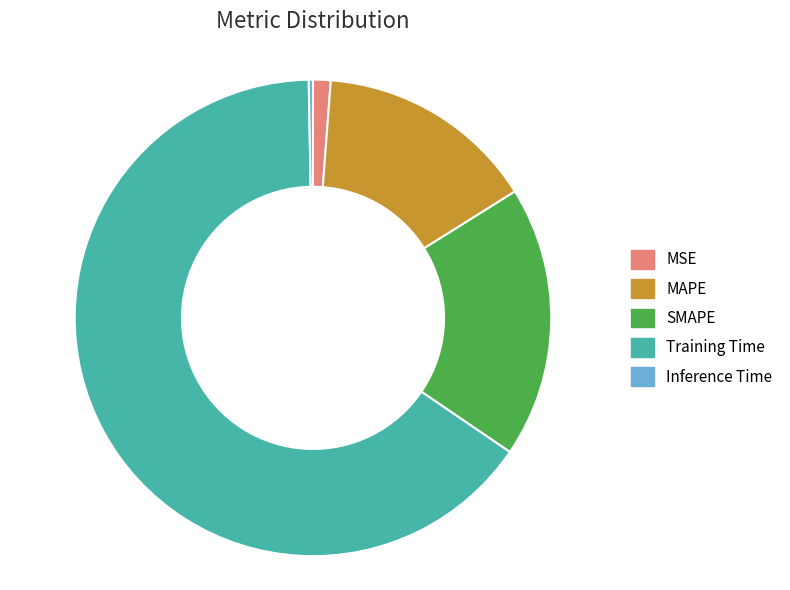

Is MSE the majority of the pie?

No